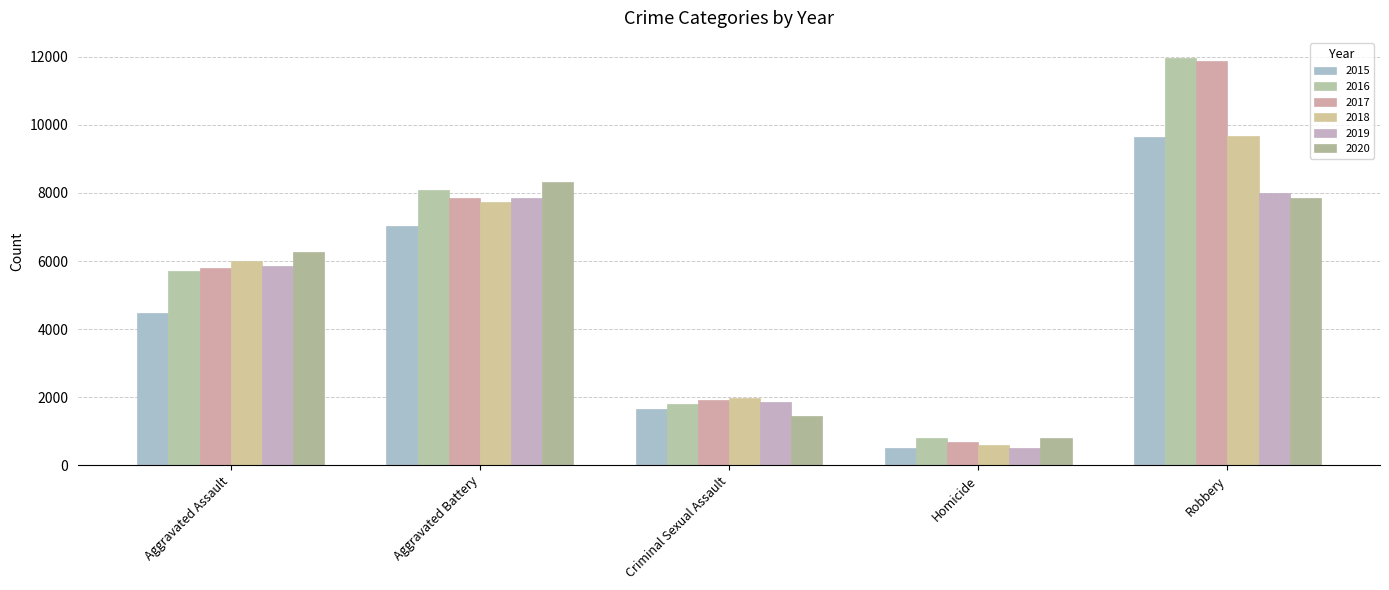

At which category is the sum across all series the highest?

Robbery